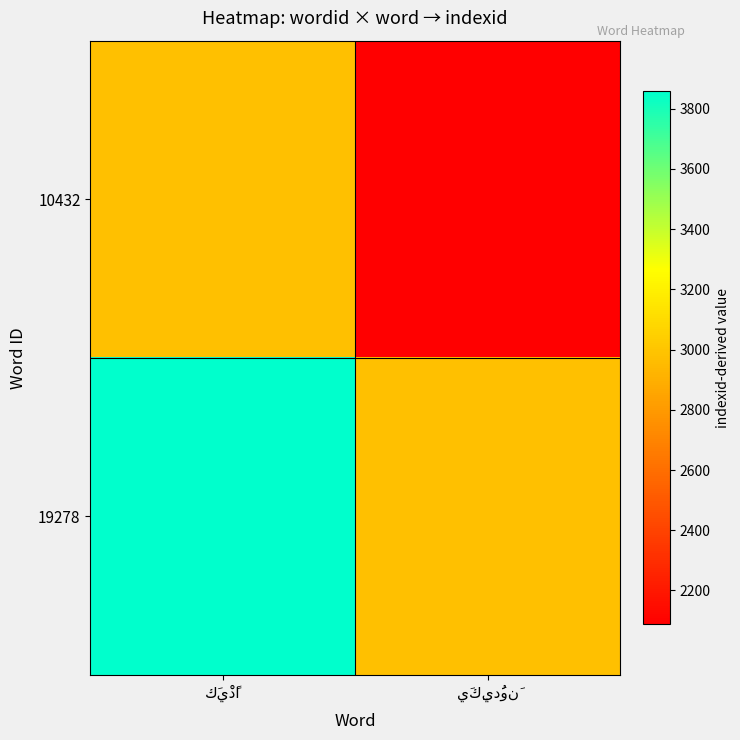

Reading left to right, list all the values displayed in this chart.

10432: كَيْدًا=2973.0	يَكِيدُونَ=2087.8
19278: كَيْدًا=3858.2	يَكِيدُونَ=2973.0